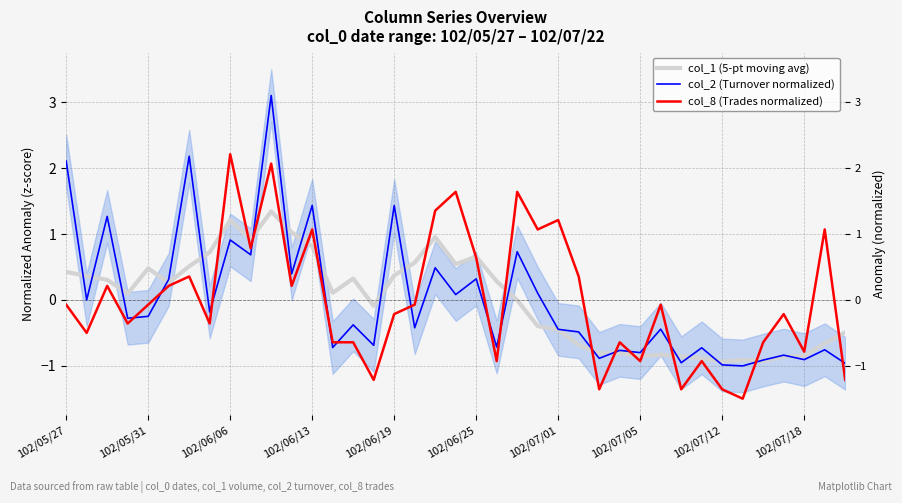

Is the value of col_8 (Trades normalized) at 16 greater than the value of col_2 (Turnover normalized) at 102/05/31?

No